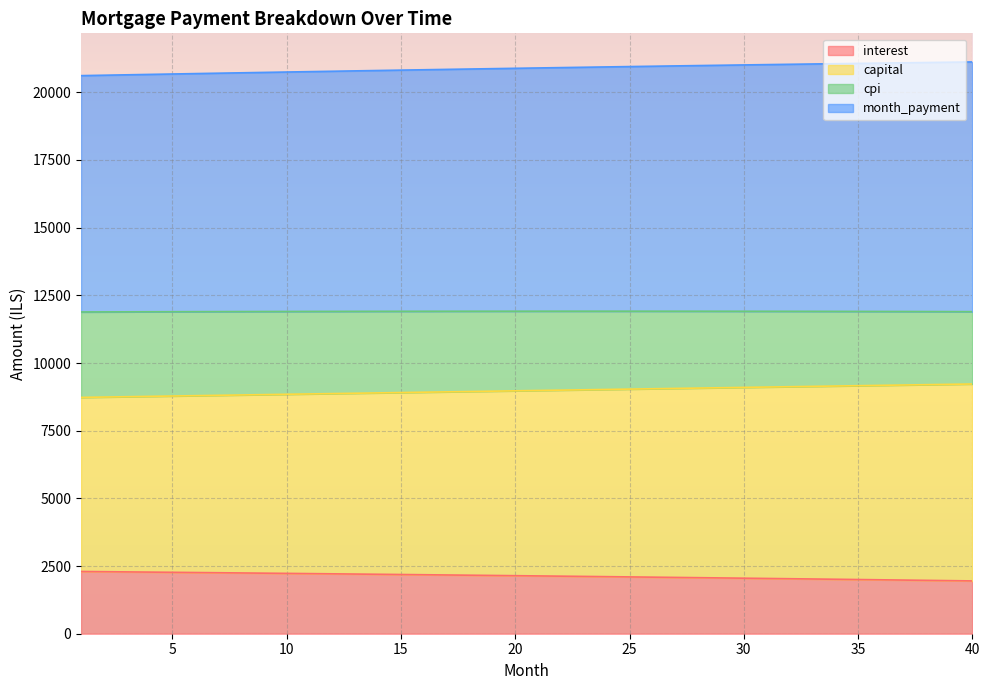

What are all the series names shown in the legend?

interest, capital, cpi, month_payment